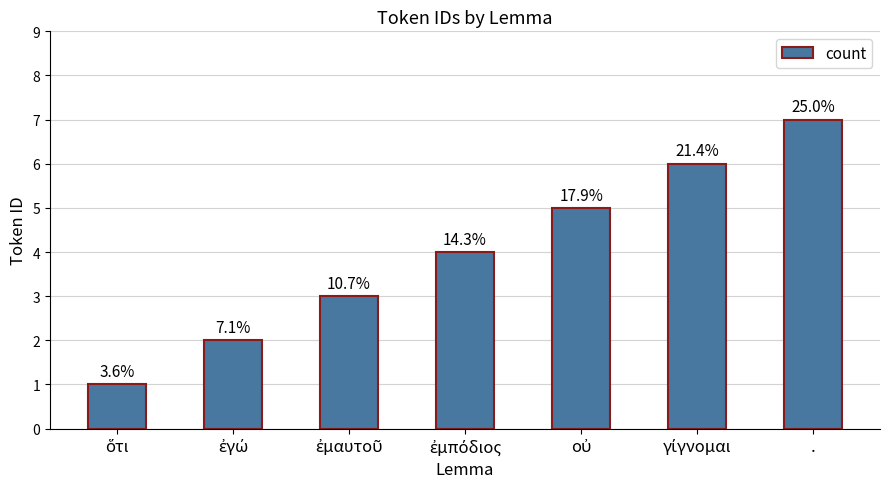

Are the bars grouped side by side (vs. stacked)?

No